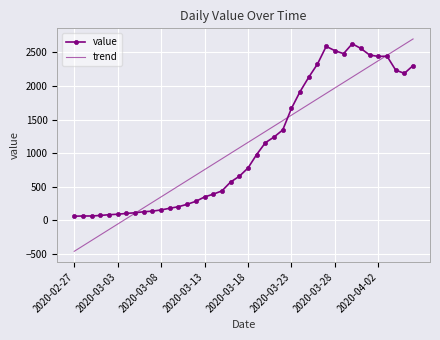

What is the minimum value shown in the chart?

-459.3